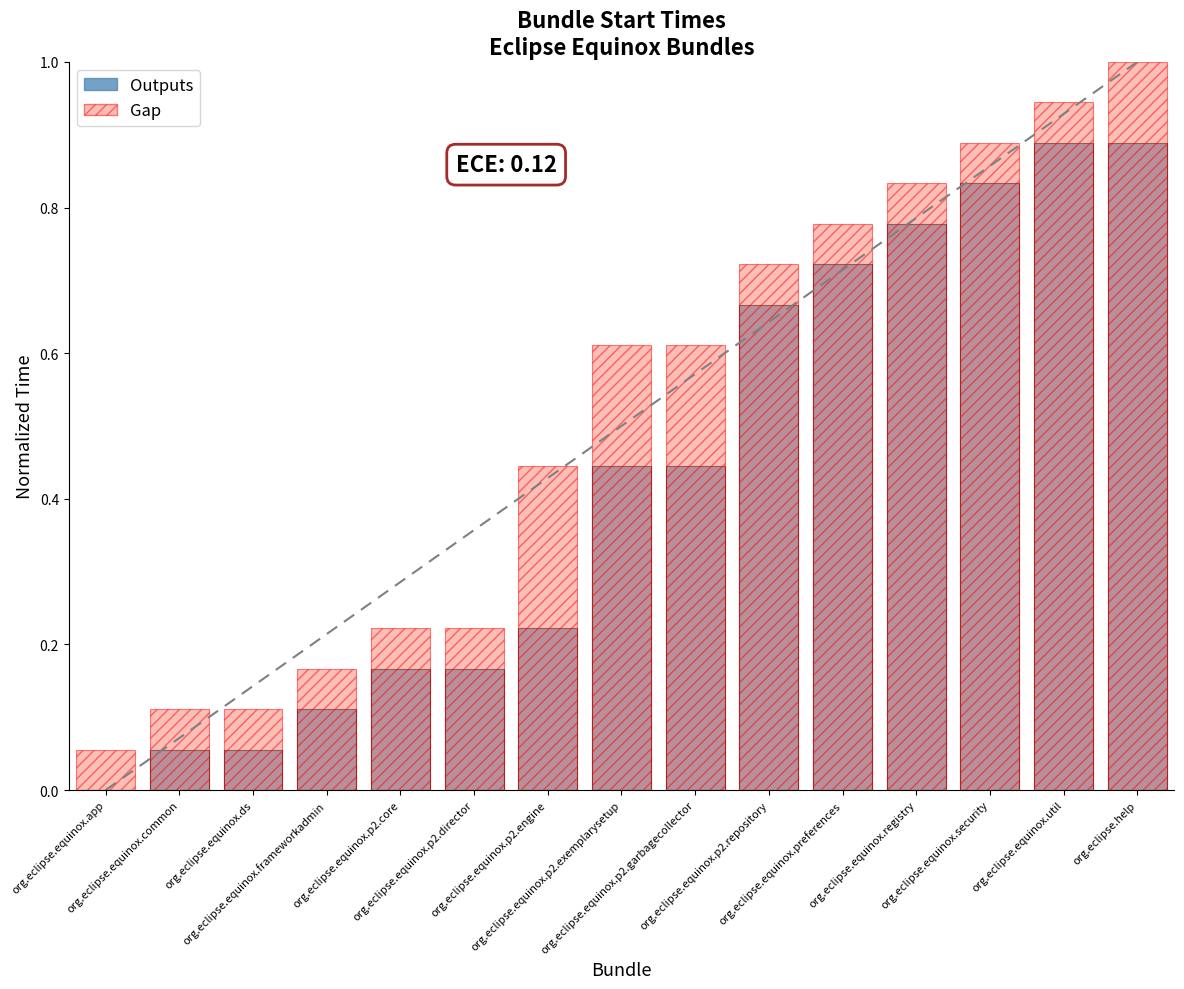

Reading right to left, transcribe all the data shown in this chart.

Outputs: org.eclipse.help=0.9	org.eclipse.equinox.util=0.9	org.eclipse.equinox.security=0.8	org.eclipse.equinox.registry=0.8	org.eclipse.equinox.preferences=0.7	org.eclipse.equinox.p2.repository=0.7	org.eclipse.equinox.p2.garbagecollector=0.4	org.eclipse.equinox.p2.exemplarysetup=0.4	org.eclipse.equinox.p2.engine=0.2	org.eclipse.equinox.p2.director=0.2	org.eclipse.equinox.p2.core=0.2	org.eclipse.equinox.frameworkadmin=0.1	org.eclipse.equinox.ds=0.1	org.eclipse.equinox.common=0.1	org.eclipse.equinox.app=0.0
Gap: org.eclipse.help=1.0	org.eclipse.equinox.util=0.9	org.eclipse.equinox.security=0.9	org.eclipse.equinox.registry=0.8	org.eclipse.equinox.preferences=0.8	org.eclipse.equinox.p2.repository=0.7	org.eclipse.equinox.p2.garbagecollector=0.6	org.eclipse.equinox.p2.exemplarysetup=0.6	org.eclipse.equinox.p2.engine=0.4	org.eclipse.equinox.p2.director=0.2	org.eclipse.equinox.p2.core=0.2	org.eclipse.equinox.frameworkadmin=0.2	org.eclipse.equinox.ds=0.1	org.eclipse.equinox.common=0.1	org.eclipse.equinox.app=0.1